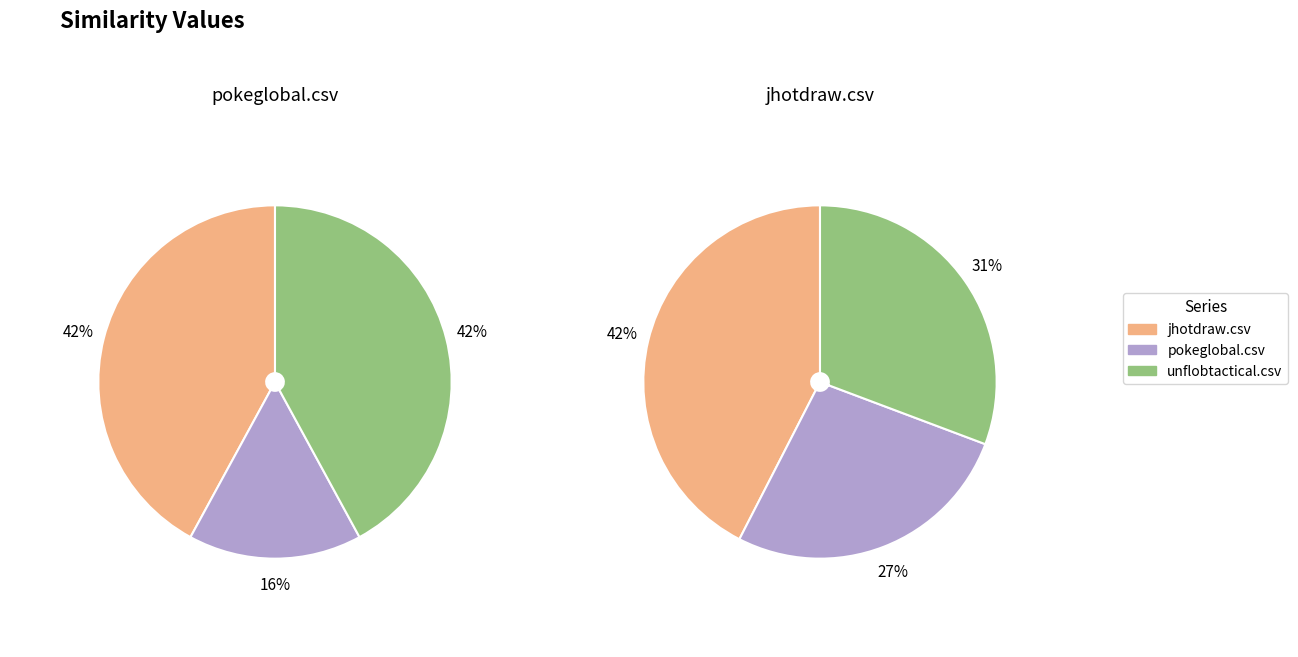

To the nearest percent, what percentage of the pie is jhotdraw.csv?

42%